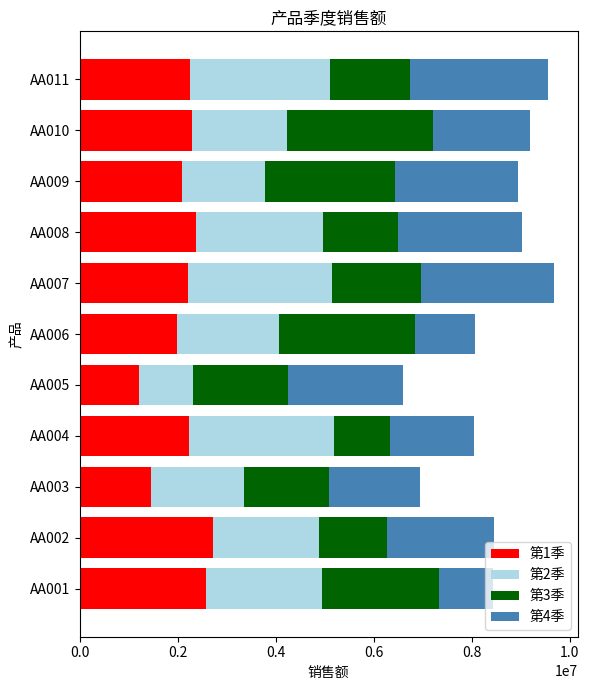

What is the highest value of the 第1季 series?

2720000